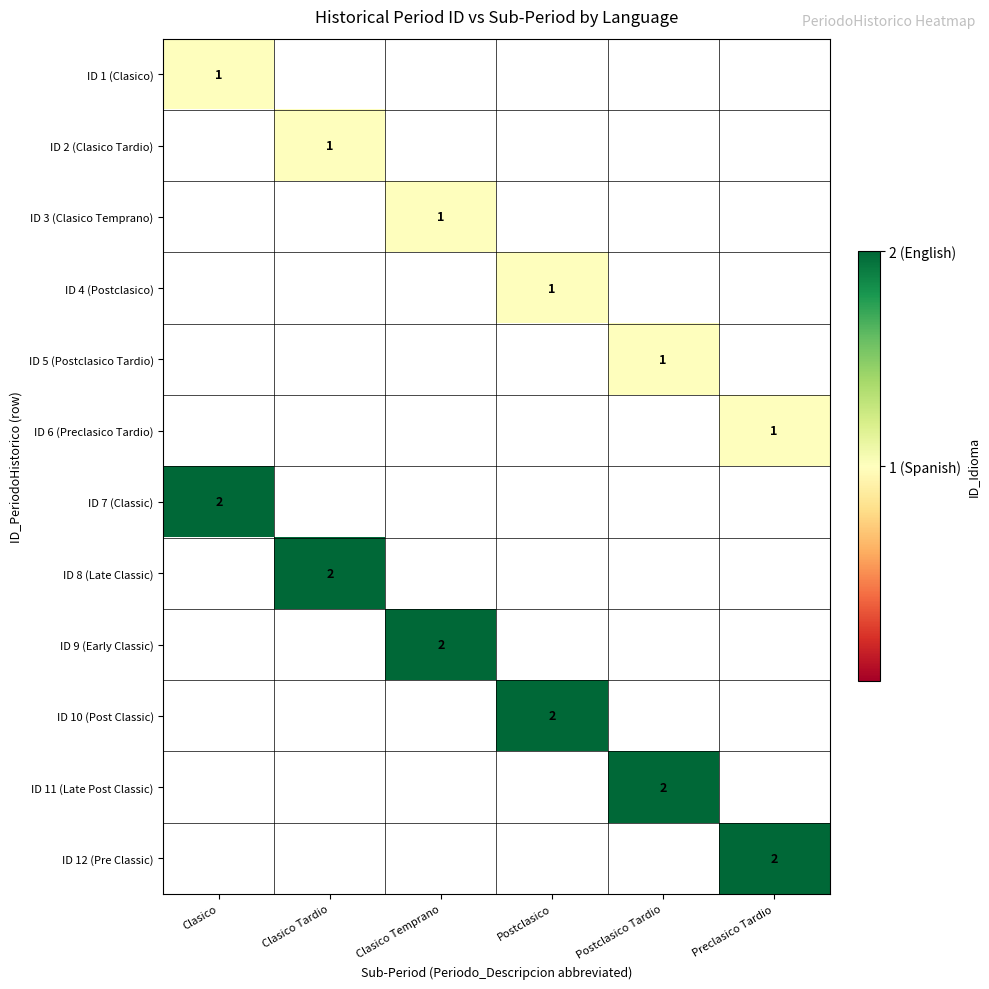

The value of ID 12 (Pre Classic) at Preclasico Tardio is 2. True or false?

True